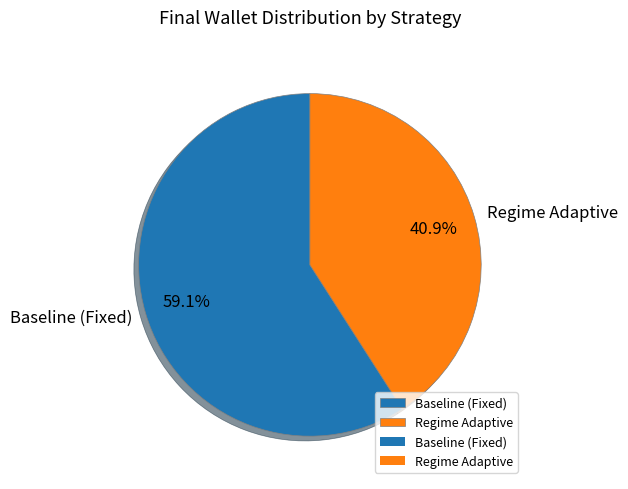

How many slices are in this pie chart?

2